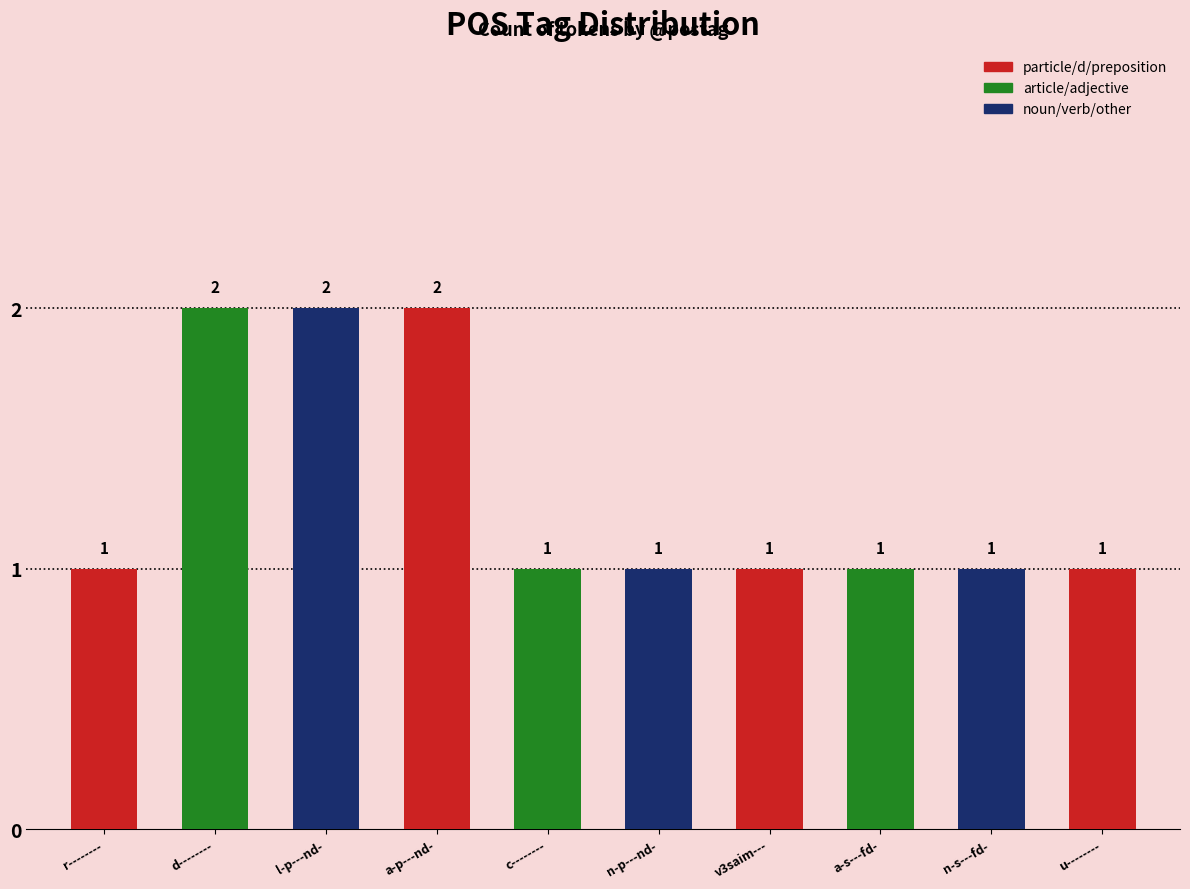

True or false: the data shows 2 at a-p---nd-.

True